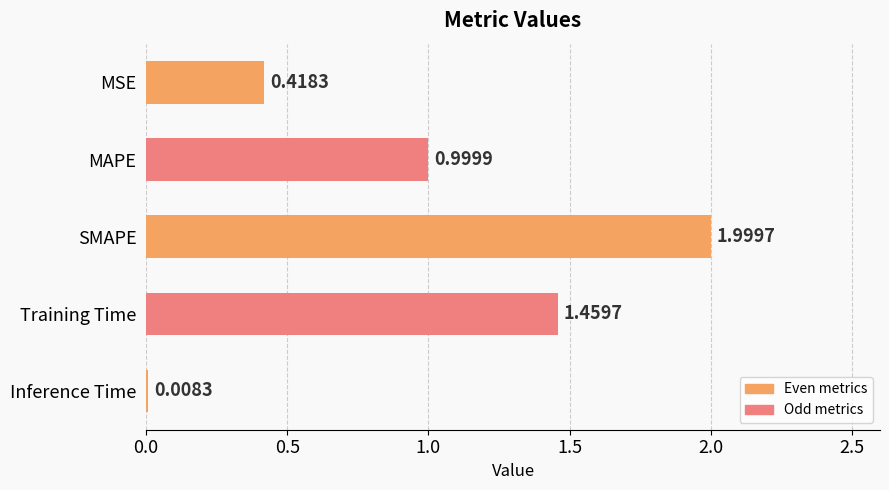

How many distinct data groups are displayed?

1